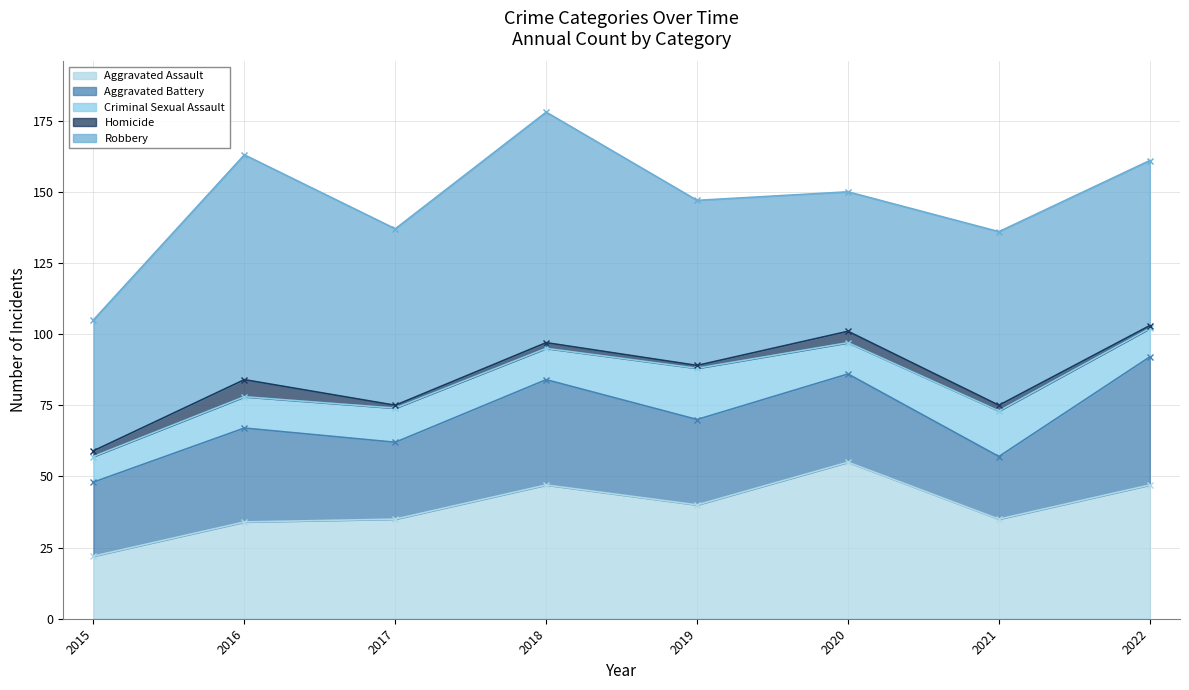

What is the total value across all series at 2016?

163